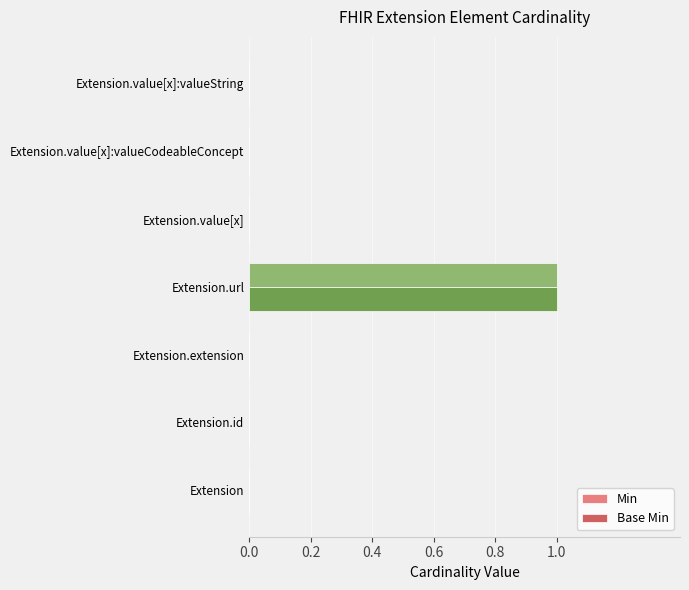

Is it true that Min equals 1 at Extension.id?

False